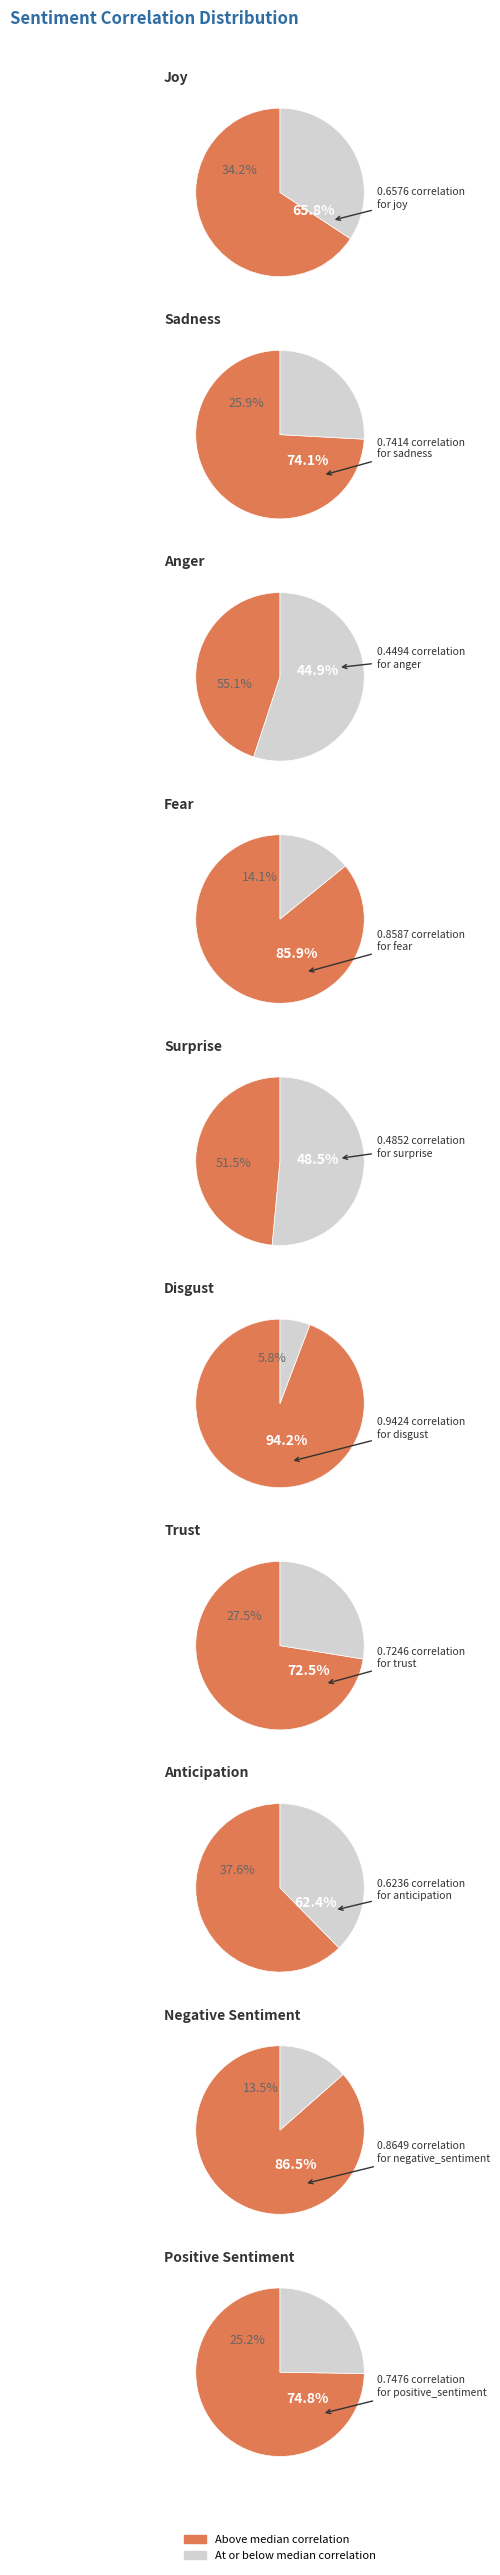

Is it true that anger is 6% of the pie?

True